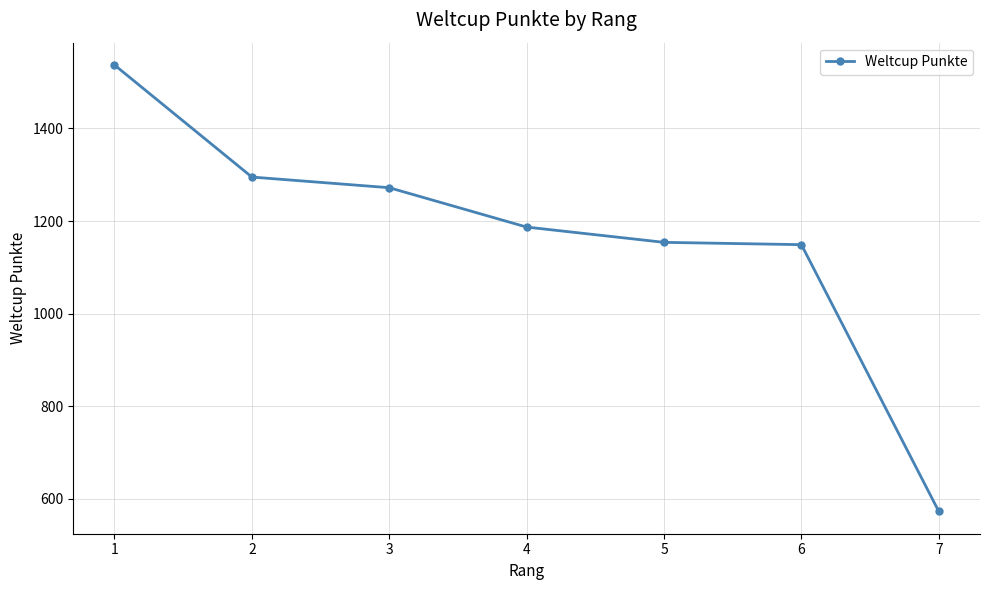

Is this an area chart (filled region under the line)?

No